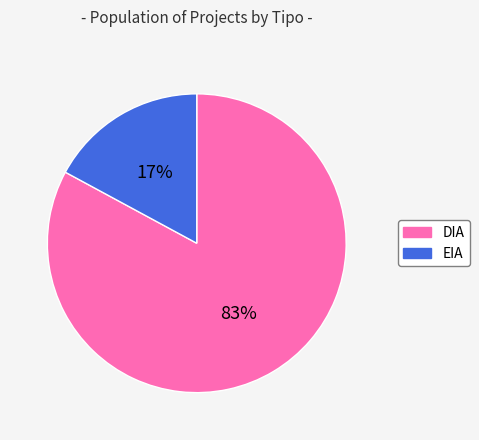

To the nearest percent, what is the average slice percentage?

50%